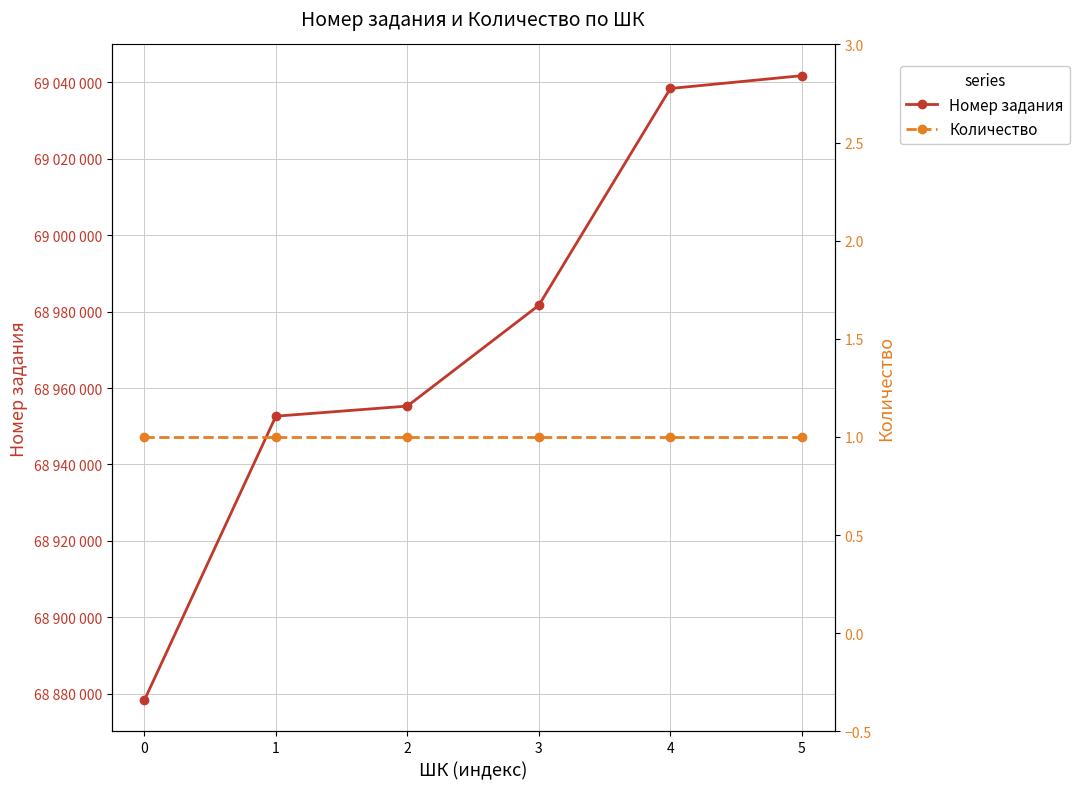

Reading left to right, list all the values displayed in this chart.

Номер задания: 0=68878322	1=68952627	2=68955271	3=68981642	4=69038366	5=69041721
Количество: 0=1	1=1	2=1	3=1	4=1	5=1